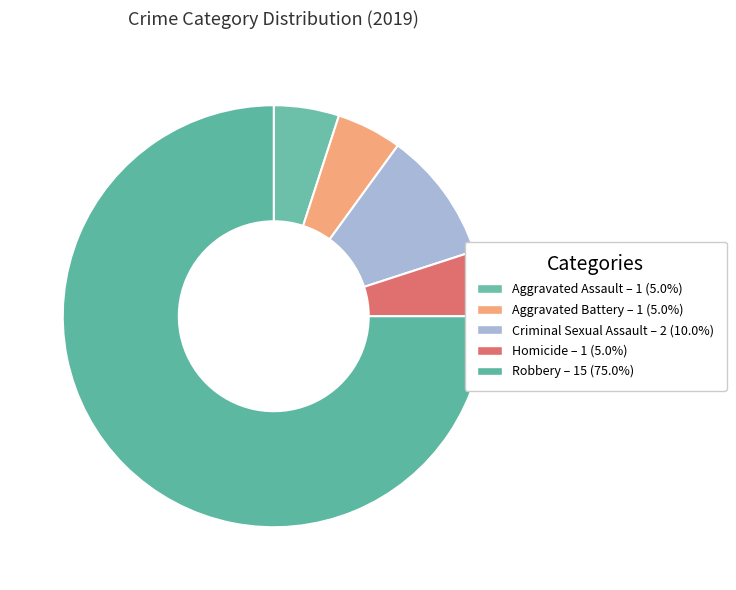

Is Robbery the majority of the pie?

Yes